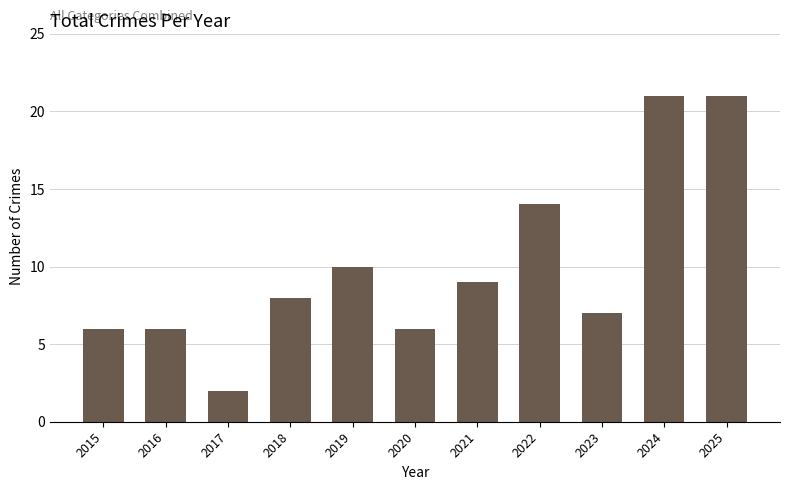

Reading left to right, what are all the values shown in this chart?

2015=6	2016=6	2017=2	2018=8	2019=10	2020=6	2021=9	2022=14	2023=7	2024=21	2025=21